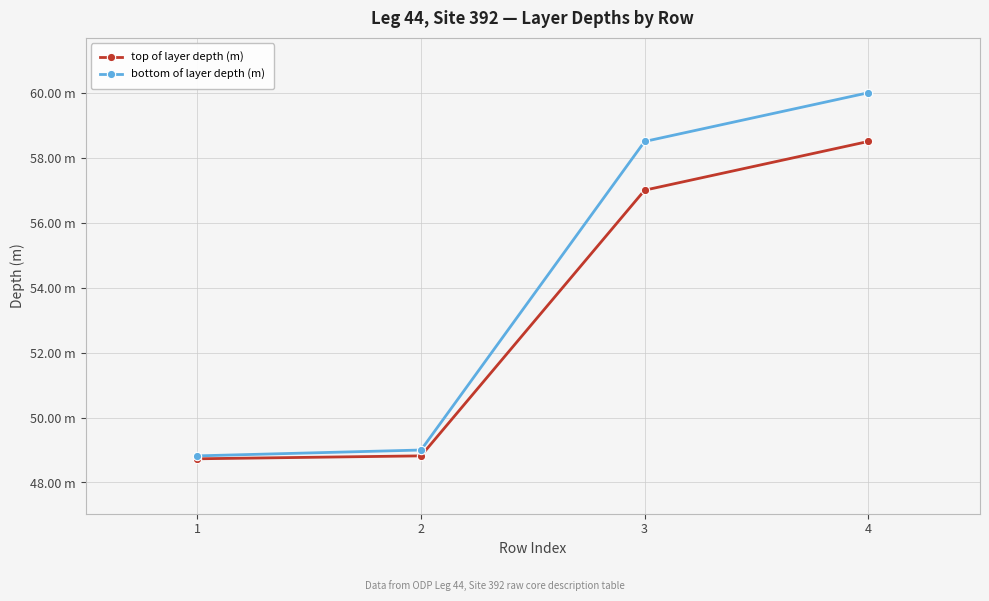

Reading right to left, what are all the values shown in this chart?

top of layer depth (m): 58.5	57.0	48.8	48.7
bottom of layer depth (m): 60.0	58.5	49.0	48.8